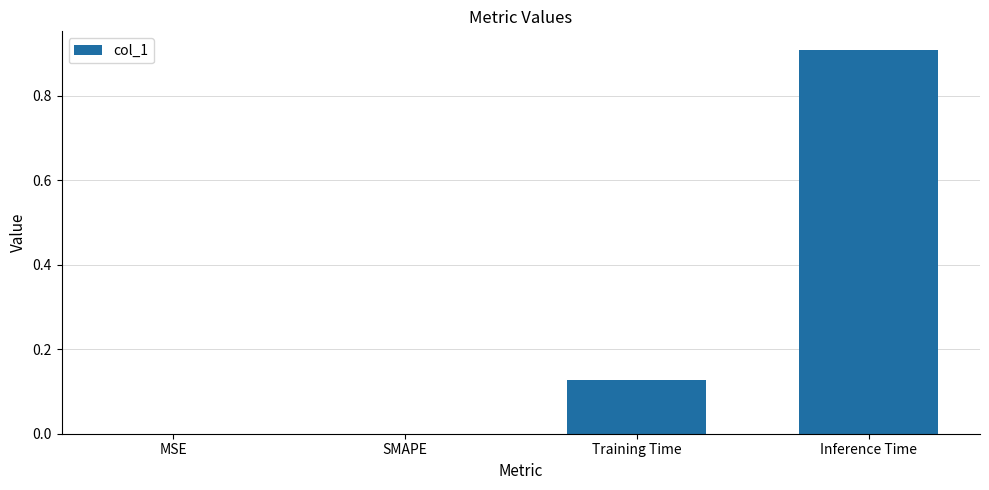

What is the change in value from MSE to Inference Time?

+0.9